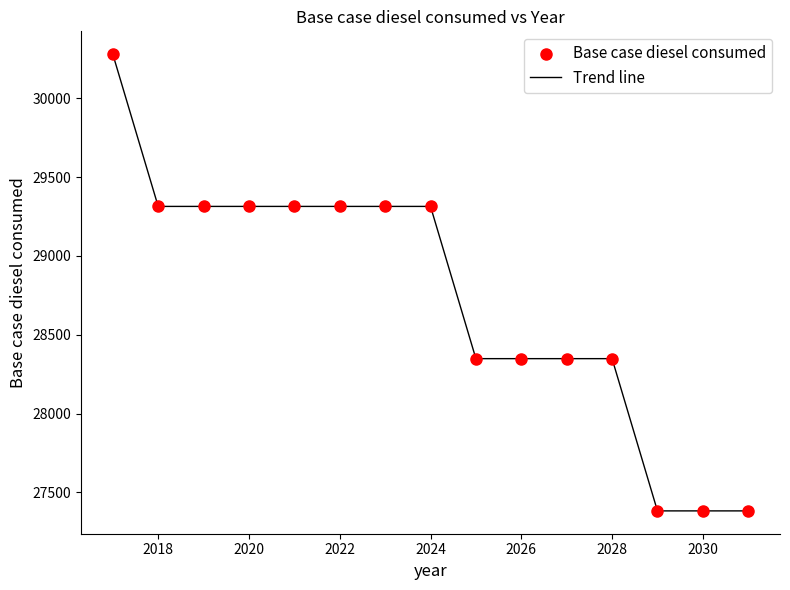

What is the difference between the maximum and minimum values?

2896.9